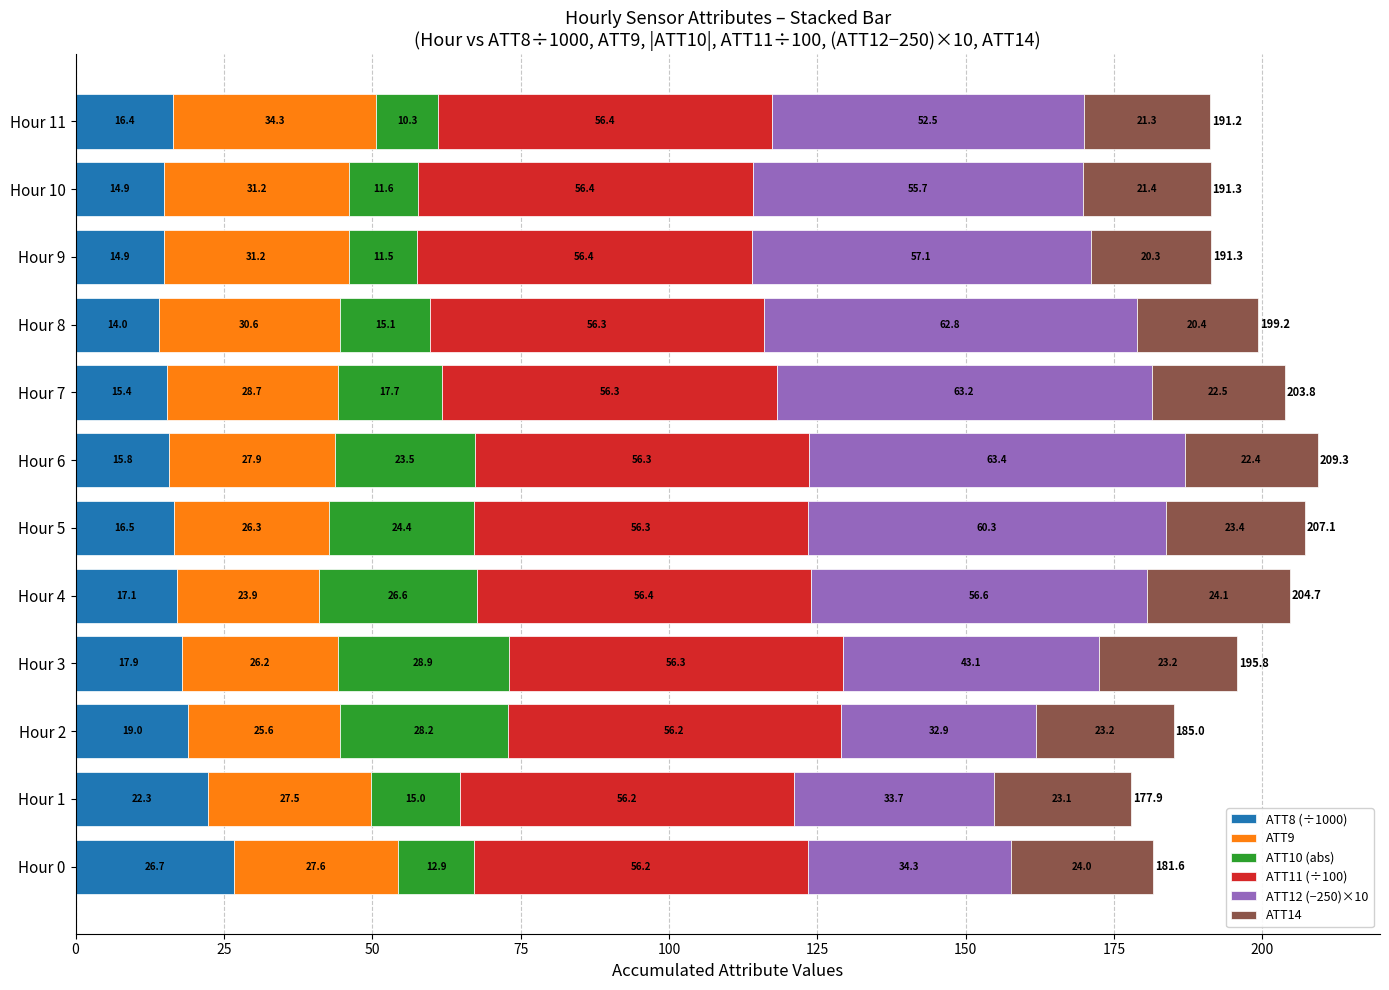

Which category has the highest value in the ATT8 (÷1000) series?

Hour 0